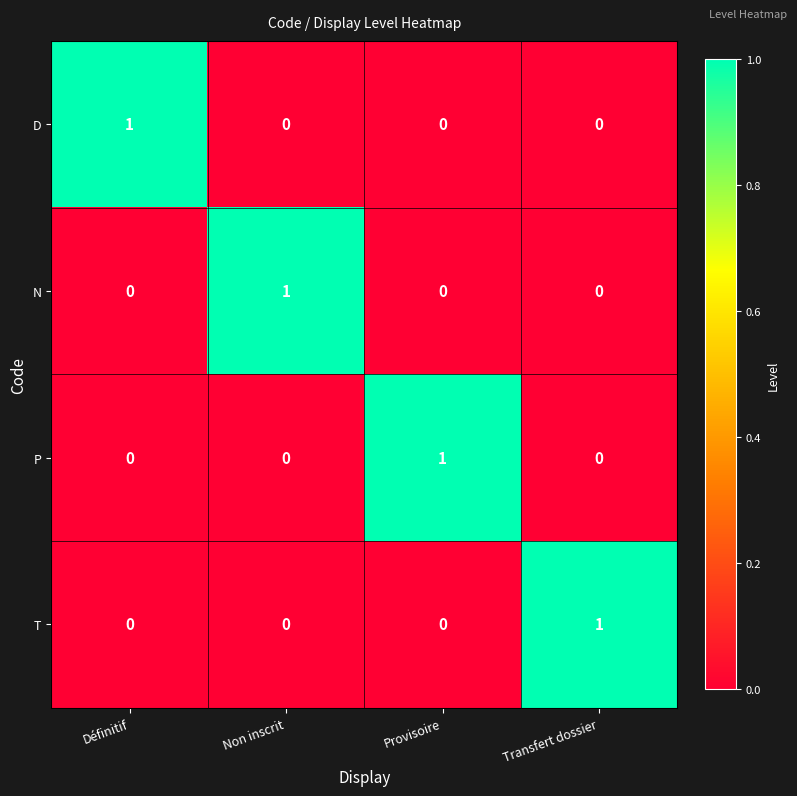

How many data points in T are above 0?

1